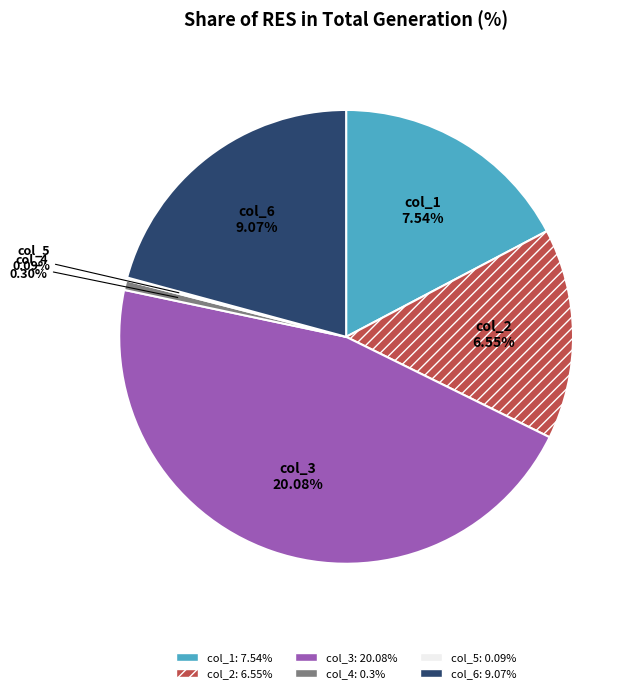

The col_6 slice represents 21% of the pie. True or false?

True